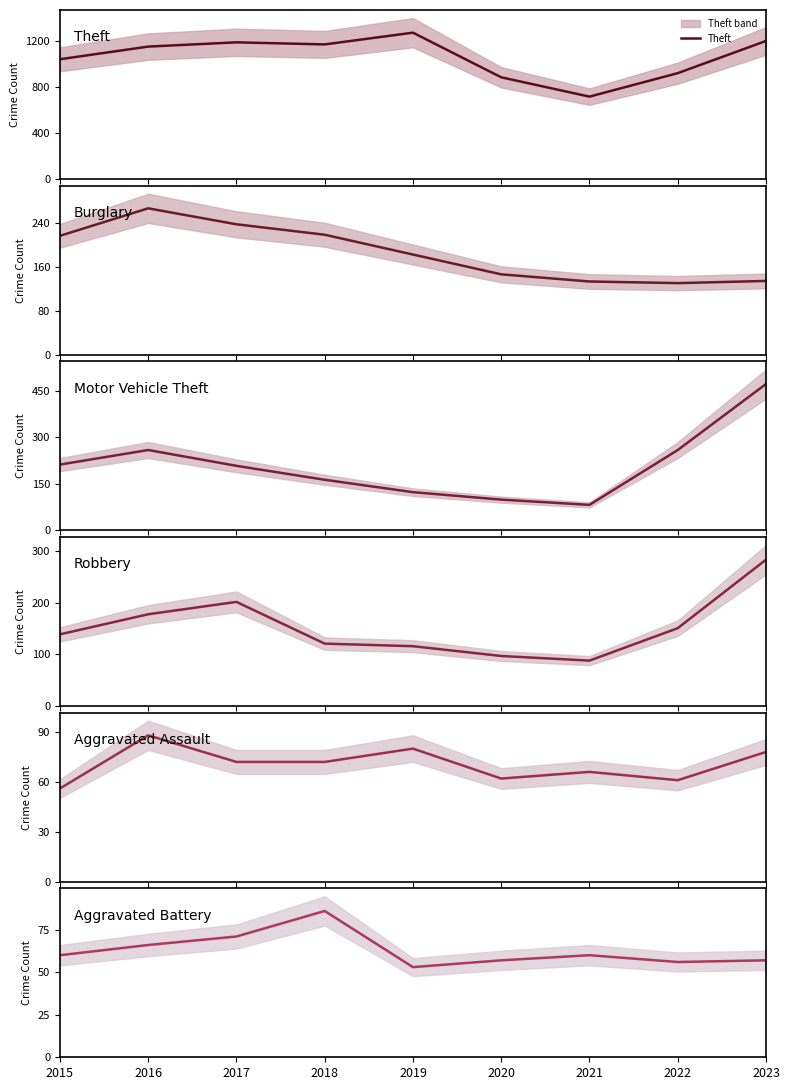

Between 2016 and 2021, which series saw the biggest shift?

Theft